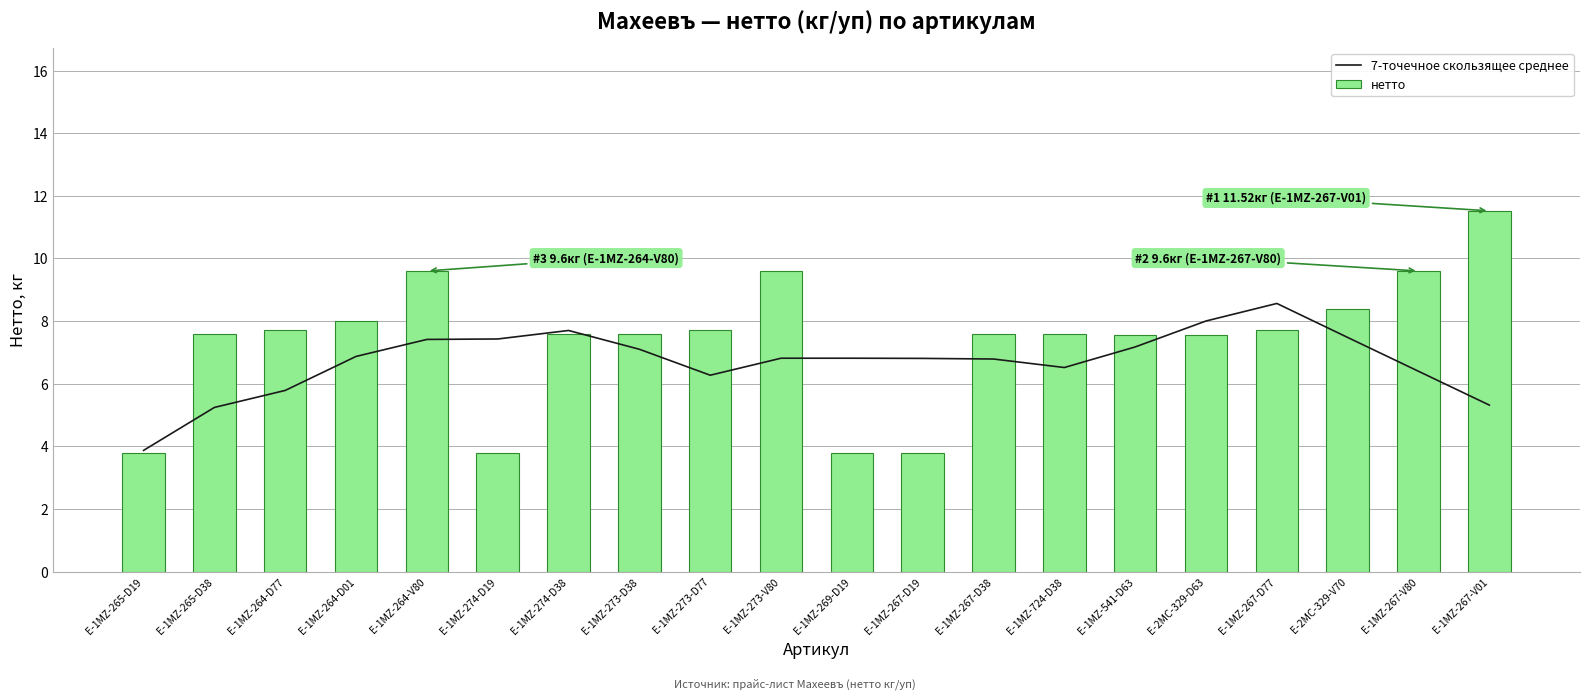

How many data points in нетто are above 7?

16